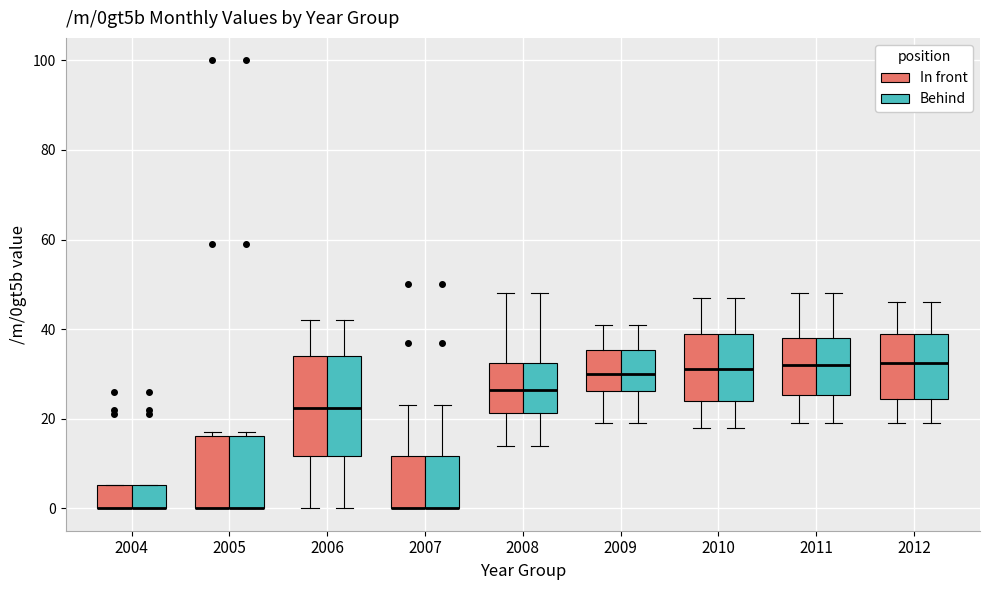

Reading left to right, transcribe this box plot: for each box, give where its median line is, the range the box spans, and where its two whiskers end, as read against the y-axis. The values are not printed on the chart, so give them approximately, as read against the axis.

2004 (In front): median 0 (drawn on the box's lower edge), box 0 to 6, whiskers 0 to 6
2004 (Behind): median 0 (drawn on the box's lower edge), box 0 to 6, whiskers 0 to 6
2005 (In front): median 0 (drawn on the box's lower edge), box 0 to 16, whiskers 0 to 18
2005 (Behind): median 0 (drawn on the box's lower edge), box 0 to 16, whiskers 0 to 18
2006 (In front): median 22, box 12 to 34, whiskers 0 to 42
2006 (Behind): median 22, box 12 to 34, whiskers 0 to 42
2007 (In front): median 0 (drawn on the box's lower edge), box 0 to 12, whiskers 0 to 24
2007 (Behind): median 0 (drawn on the box's lower edge), box 0 to 12, whiskers 0 to 24
2008 (In front): median 26, box 22 to 32, whiskers 14 to 48
2008 (Behind): median 26, box 22 to 32, whiskers 14 to 48
2009 (In front): median 30, box 26 to 36, whiskers 20 to 42
2009 (Behind): median 30, box 26 to 36, whiskers 20 to 42
2010 (In front): median 32, box 24 to 40, whiskers 18 to 48
2010 (Behind): median 32, box 24 to 40, whiskers 18 to 48
2011 (In front): median 32, box 26 to 38, whiskers 20 to 48
2011 (Behind): median 32, box 26 to 38, whiskers 20 to 48
2012 (In front): median 32, box 24 to 40, whiskers 20 to 46
2012 (Behind): median 32, box 24 to 40, whiskers 20 to 46